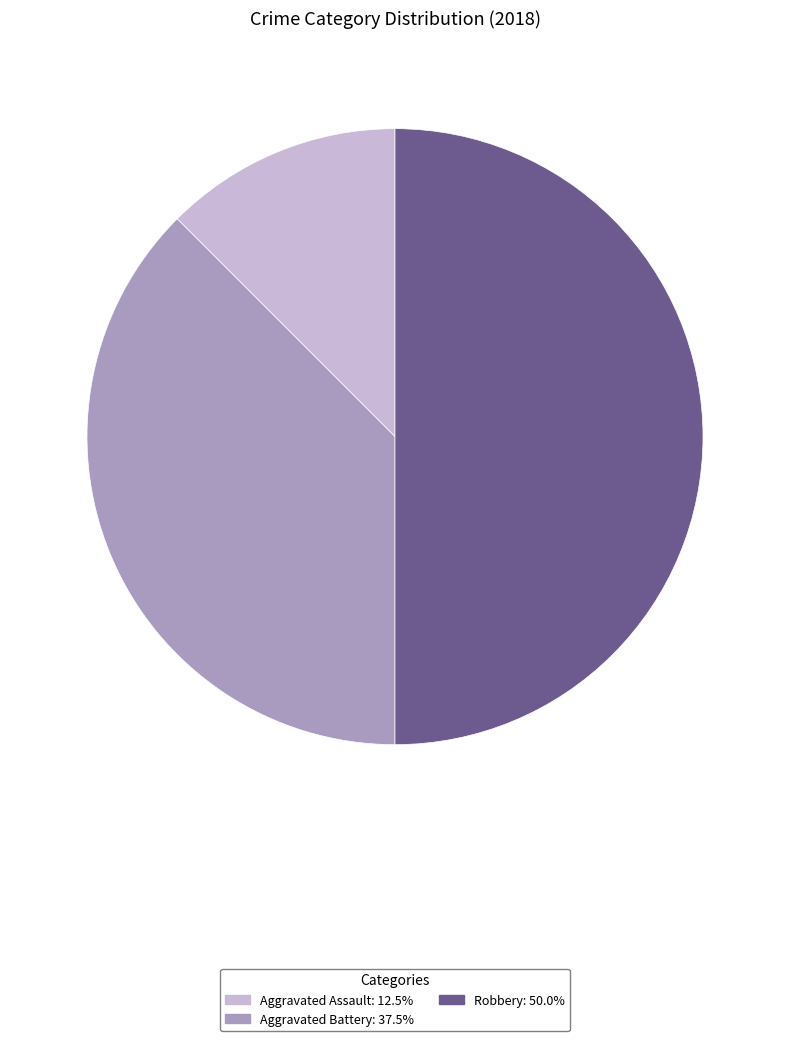

Does Aggravated Battery: 37.5% account for over 50% of the chart?

No